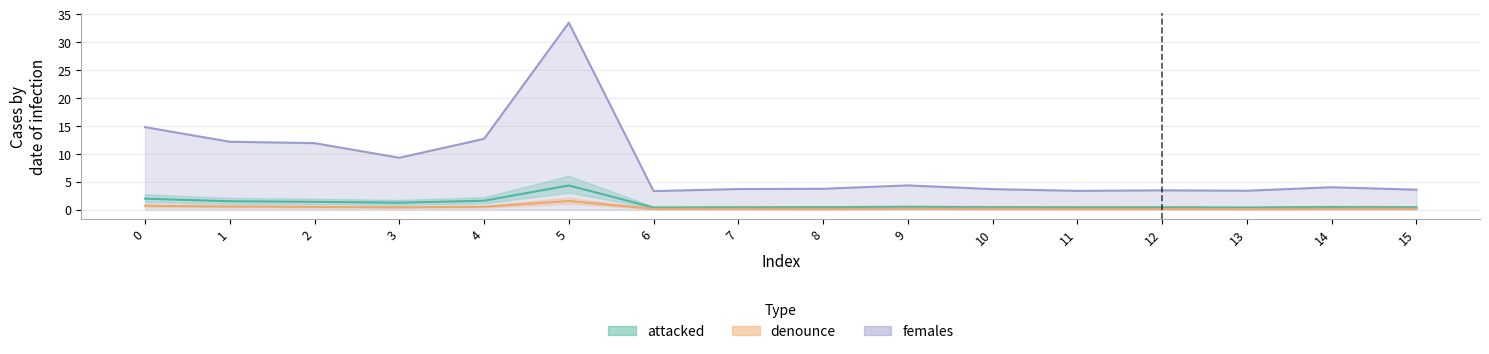

In attacked, how many points are lower than both neighbors (excluding endpoints)?

4